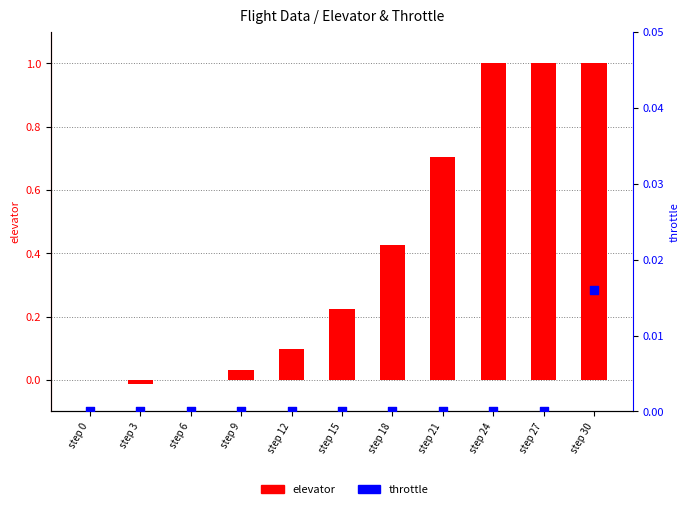

At which category is the sum across all series the highest?

step 30